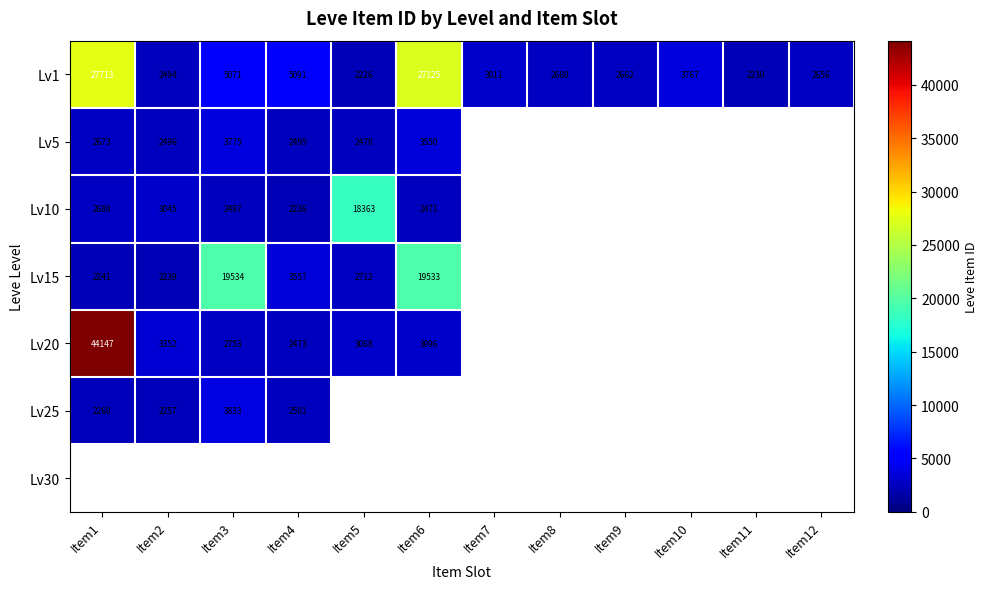

True or false: Lv1 has a value of 3143.1 at Item11.

False